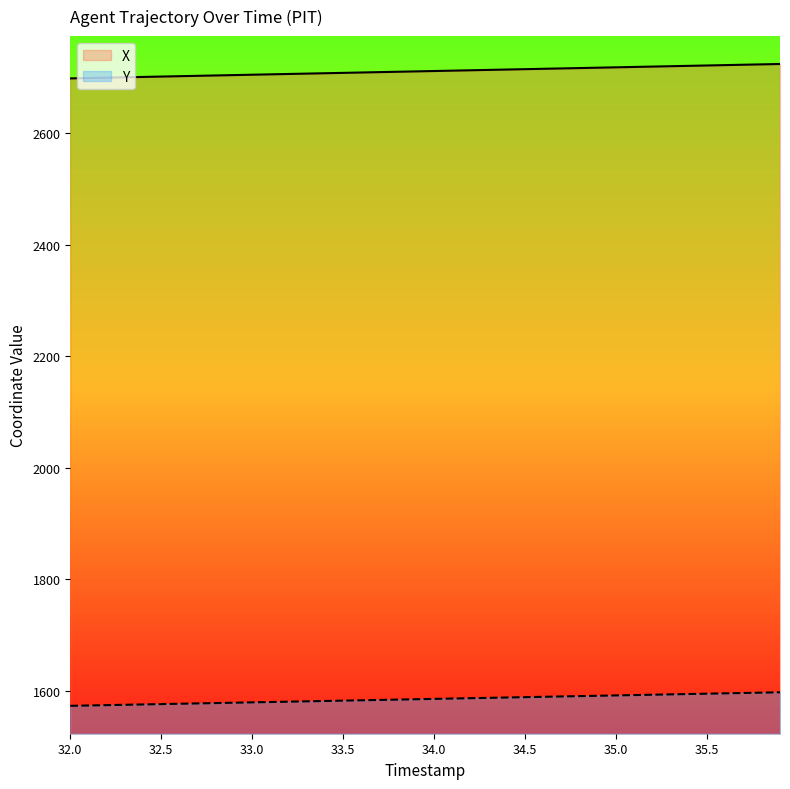

Which series has the largest total across all categories?

X